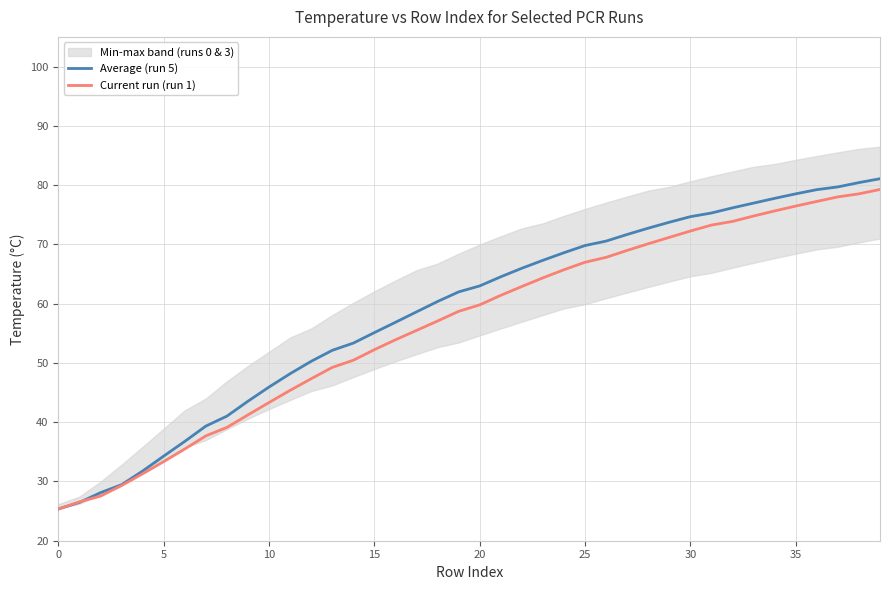

What is the greatest value displayed?

81.1